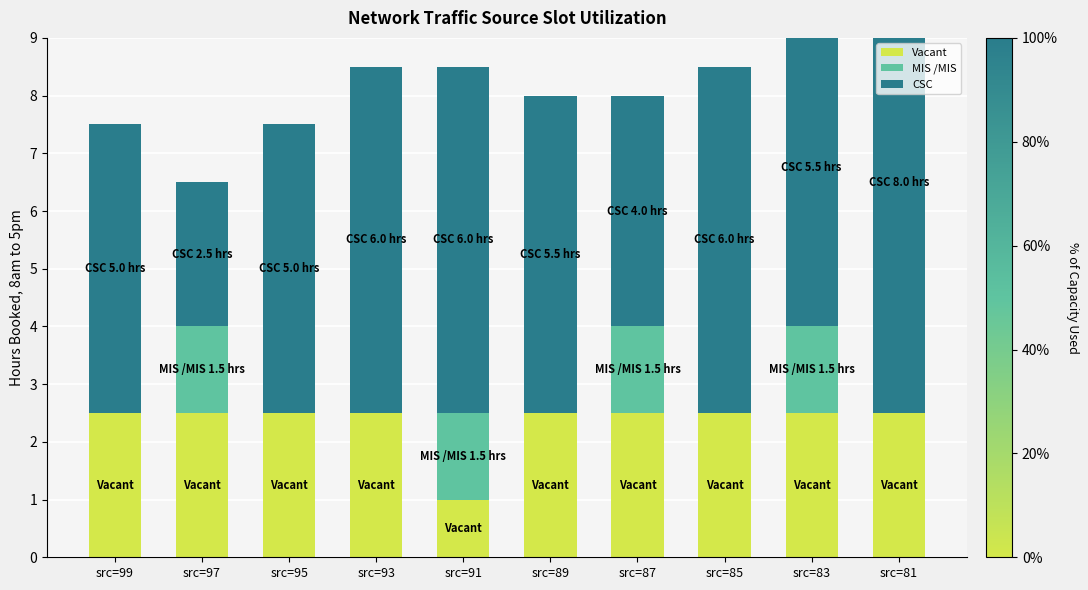

The value of MIS /MIS at src=83 is 1.5. True or false?

True